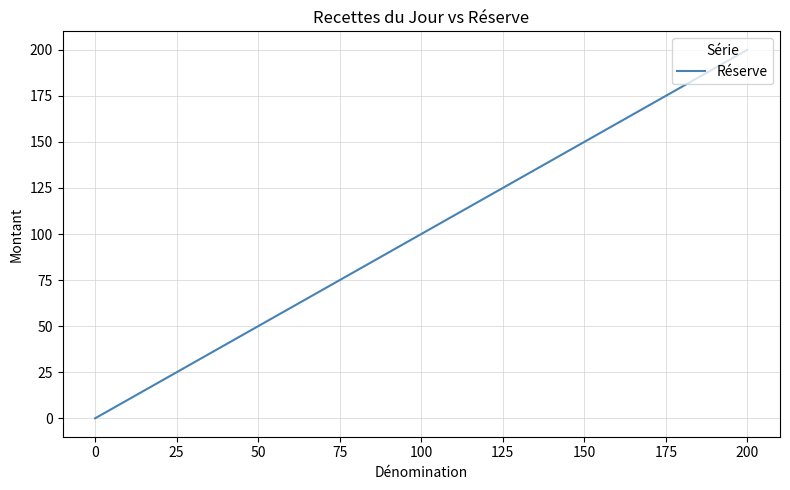

What is the label of the 9th point from the left?

175